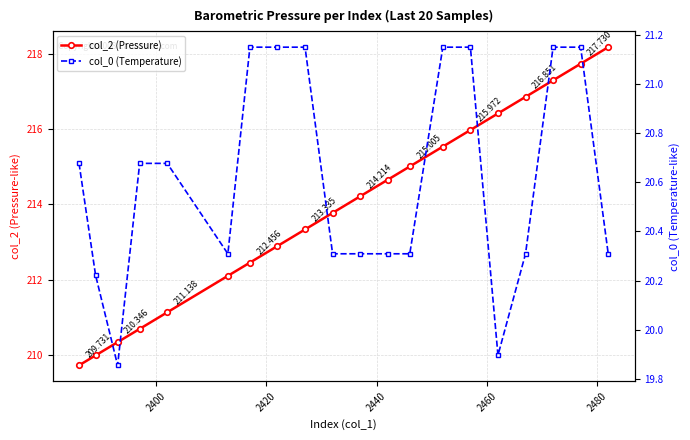

True or false: col_2 (Pressure) has more than 2 interior local peaks.

False